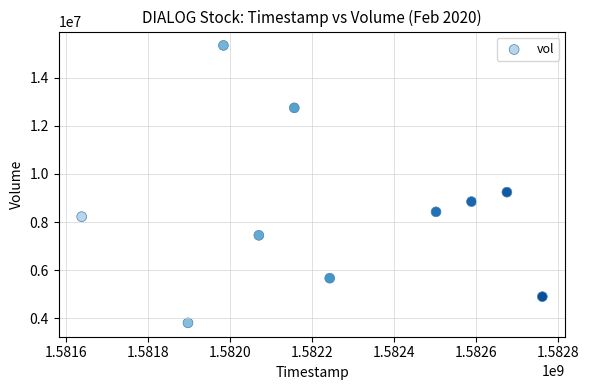

What Y value in the scatter plot is closest to 9576000?

9241900